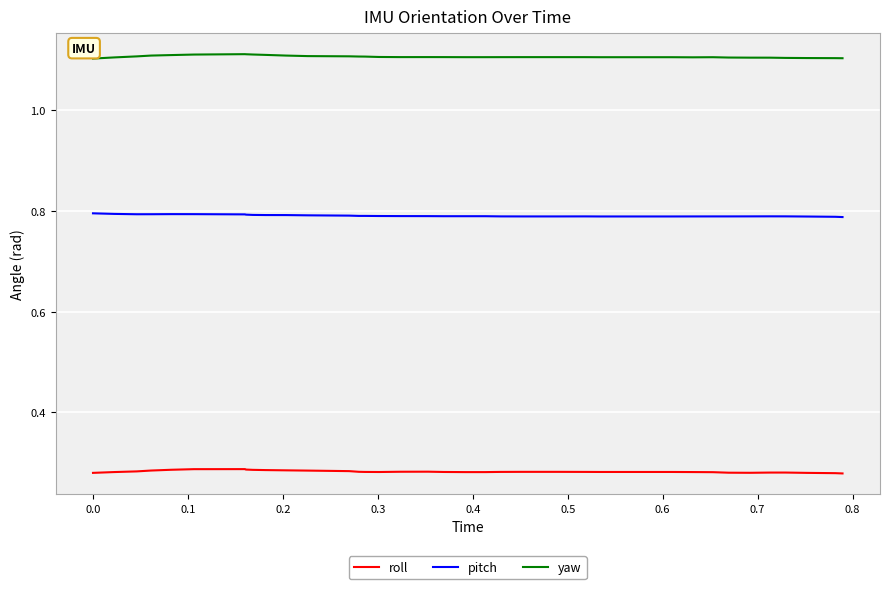

True or false: pitch and roll cross at least once.

False